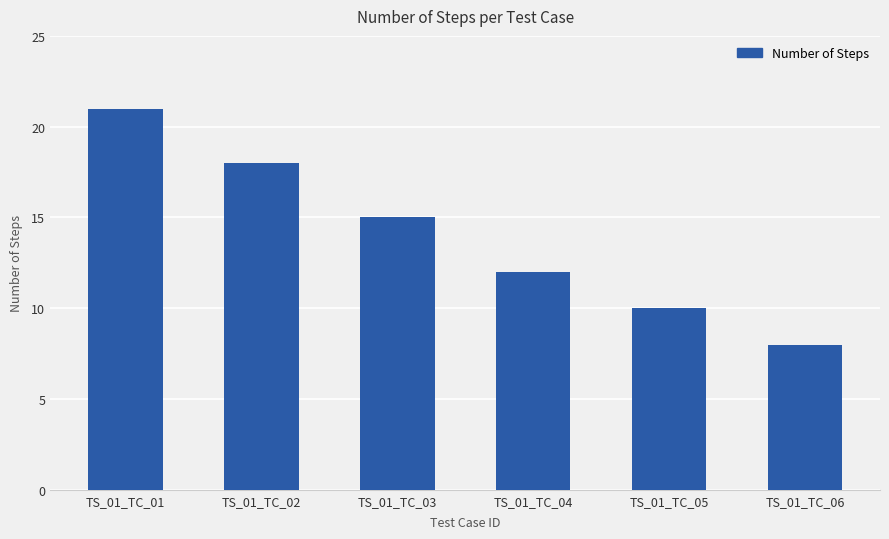

Count the values in the range 10 to 18.

4